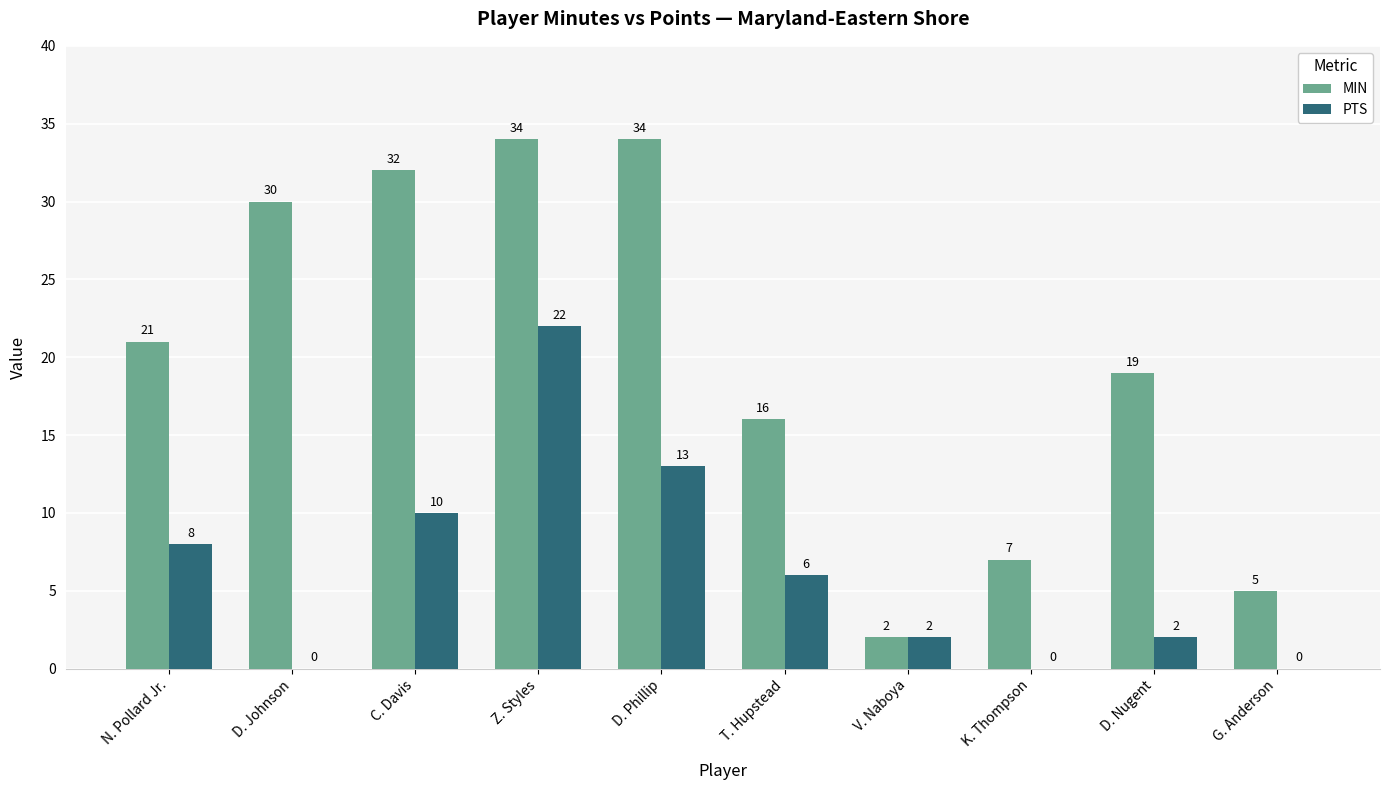

What is the total value across all series at G. Anderson?

5